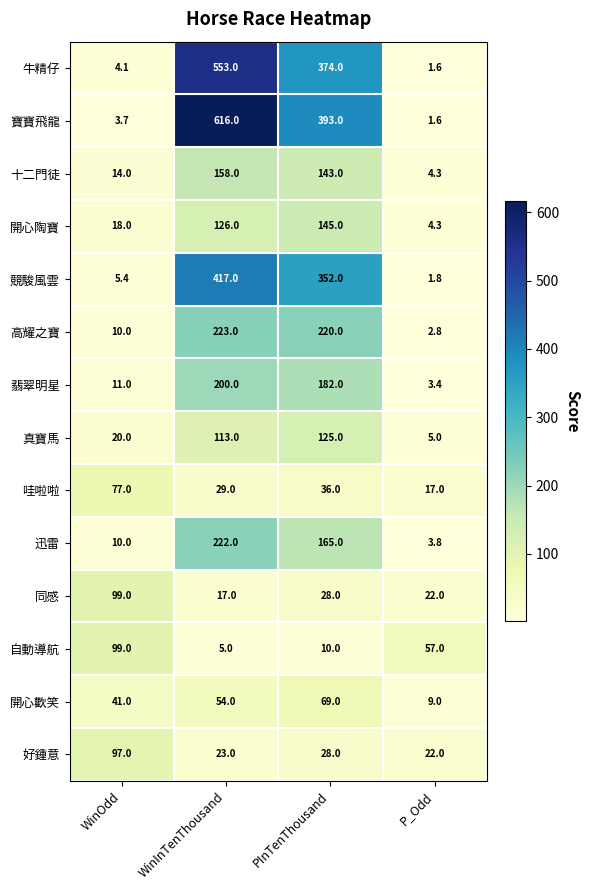

What is the difference between the second highest and second lowest values in the 開心歡笑 series?

13.0